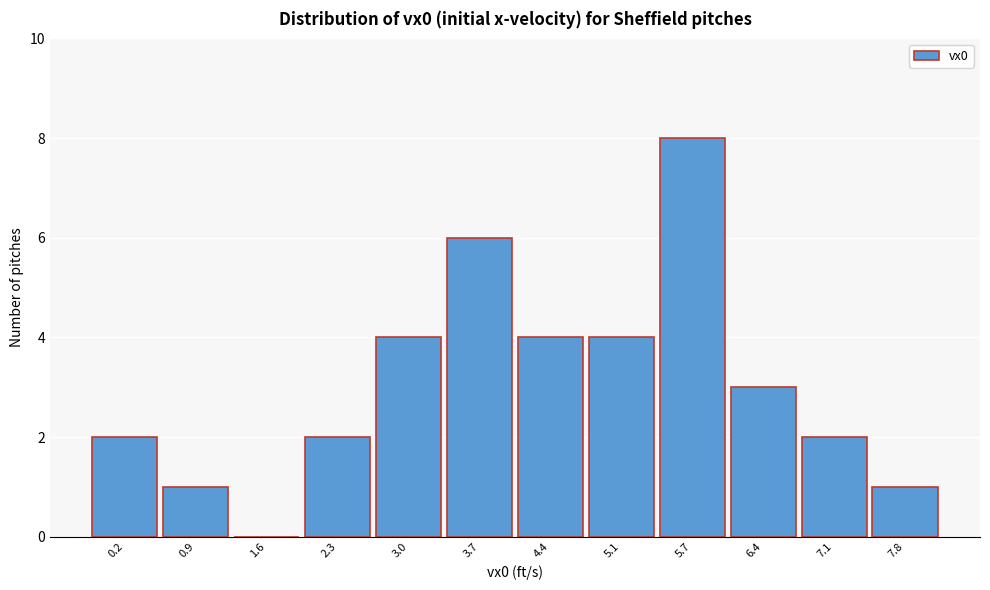

Reading right to left, list all the values displayed in this chart.

7.8=1	7.1=2	6.4=3	5.7=8	5.1=4	4.4=4	3.7=6	3.0=4	2.3=2	1.6=0	0.9=1	0.2=2